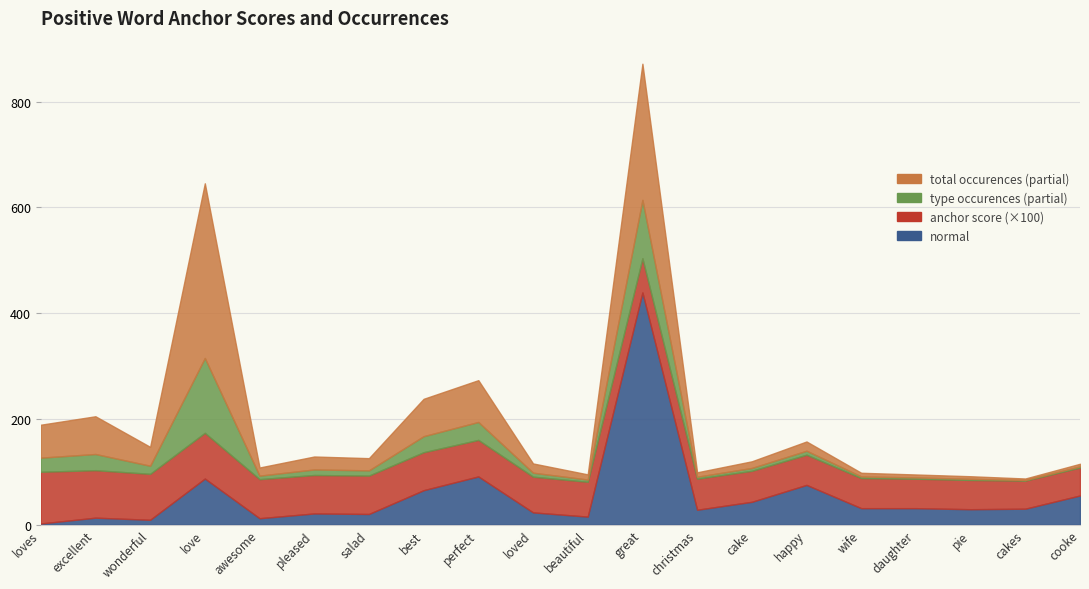

What is the spread (max minus min) of values at daughter?

38.4